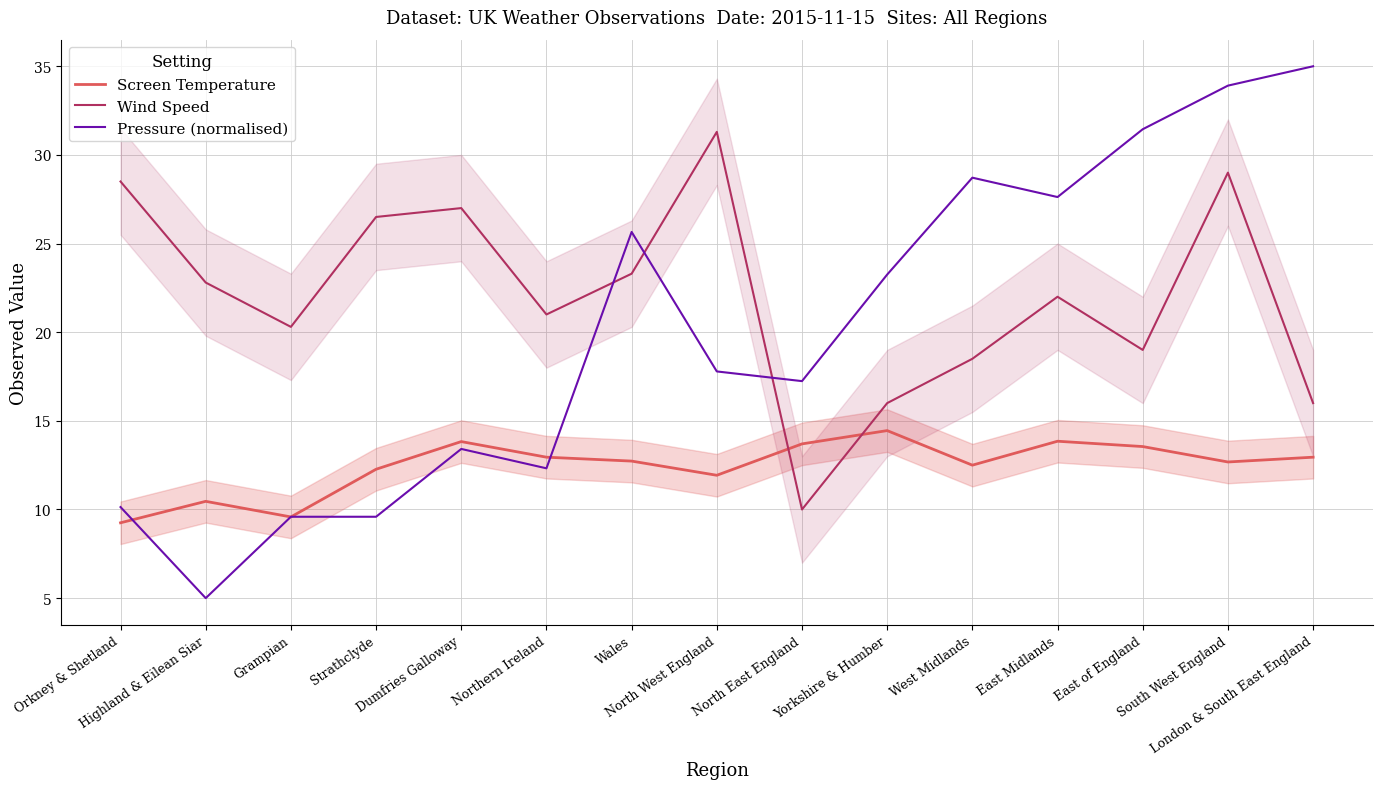

Reading left to right, extract all data points from this chart.

Screen Temperature: 9.2	10.5	9.6	12.3	13.8	12.9	12.7	11.9	13.7	14.4	12.5	13.8	13.6	12.7	12.9
Wind Speed: 28.5	22.8	20.3	26.5	27.0	21.0	23.3	31.3	10.0	16.0	18.5	22.0	19.0	29.0	16.0
Pressure (normalised): 10.1	5.0	9.6	9.6	13.4	12.3	25.7	17.8	17.2	23.3	28.7	27.6	31.4	33.9	35.0